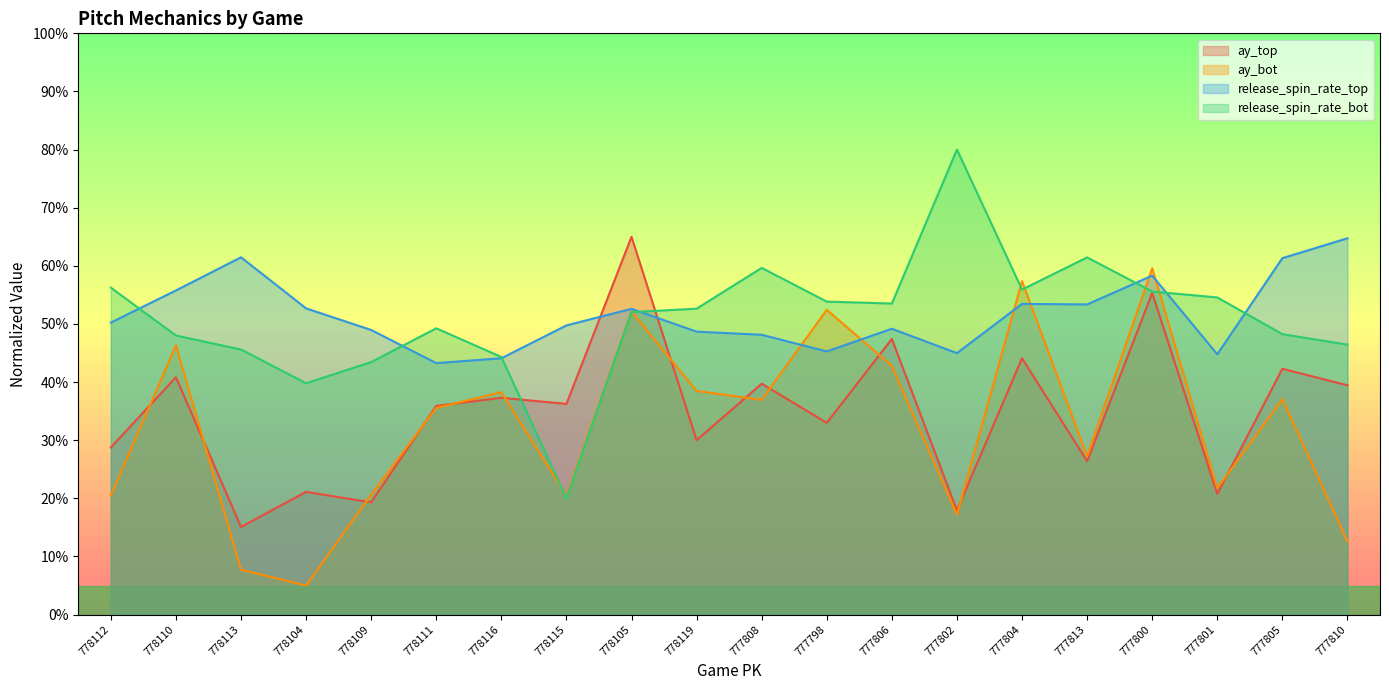

How many values in the ay_bot series are below 36?

10